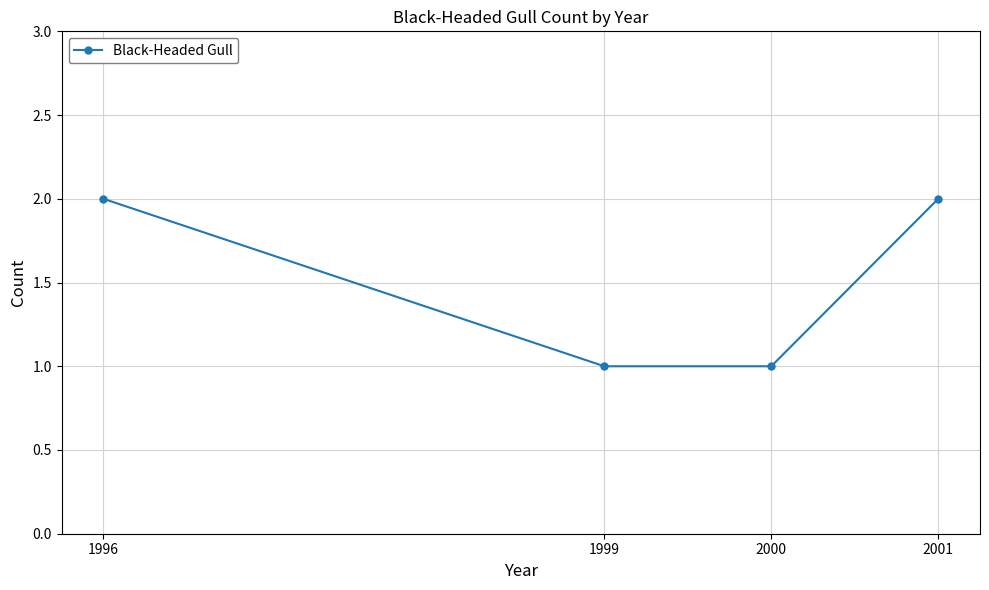

True or false: the data shows 3 at 1996.

False